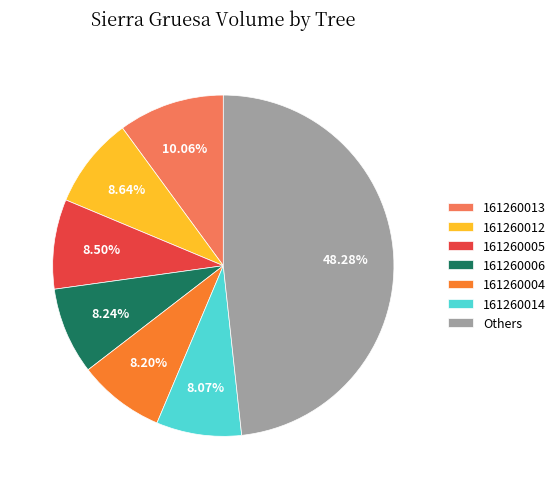

To the nearest percent, what is the average slice percentage?

14%